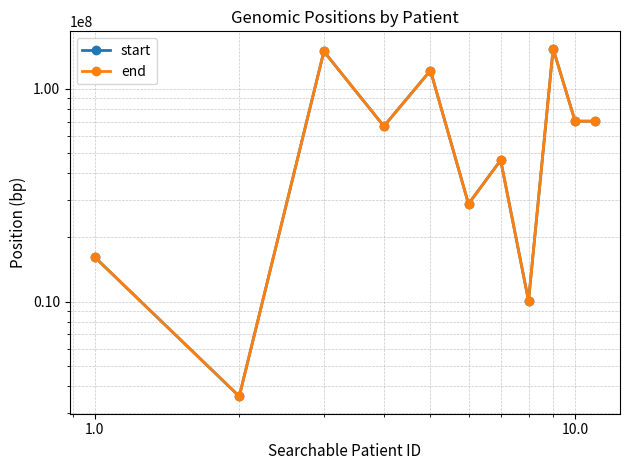

At how many categories does at least one series exceed 125664224?

2